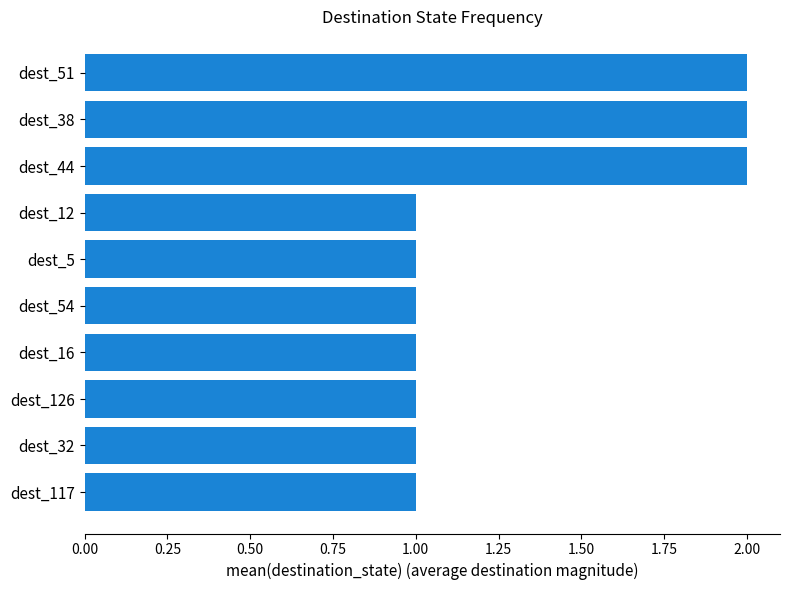

What is the smallest value displayed?

1